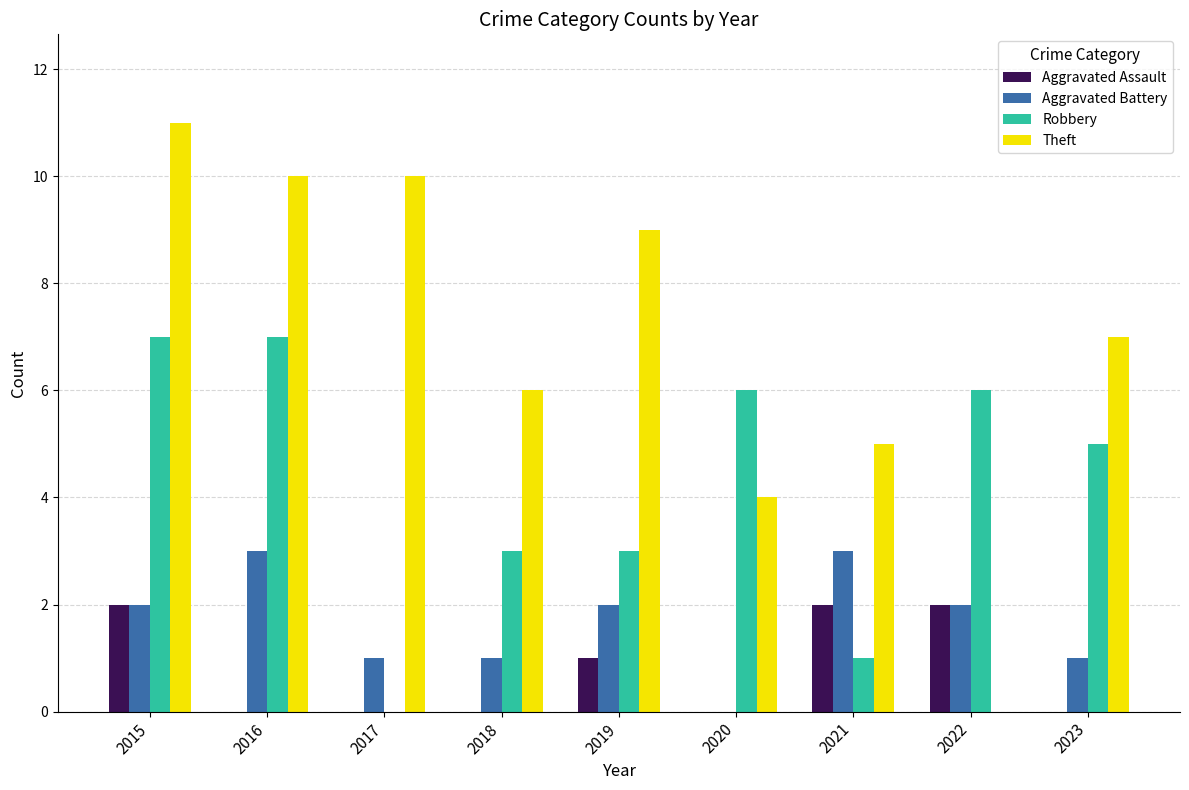

Reading left to right, what are all the values shown in this chart?

Aggravated Assault: 2015=2	2016=0	2017=0	2018=0	2019=1	2020=0	2021=2	2022=2	2023=0
Aggravated Battery: 2015=2	2016=3	2017=1	2018=1	2019=2	2020=0	2021=3	2022=2	2023=1
Robbery: 2015=7	2016=7	2017=0	2018=3	2019=3	2020=6	2021=1	2022=6	2023=5
Theft: 2015=11	2016=10	2017=10	2018=6	2019=9	2020=4	2021=5	2022=0	2023=7